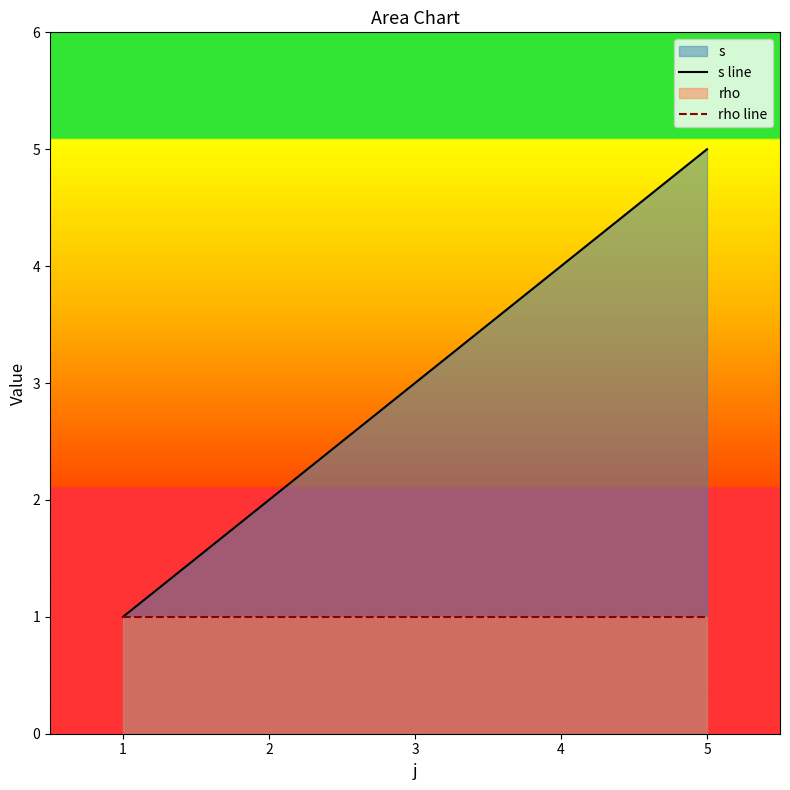

True or false: s line has more than 1 interior local peaks.

False